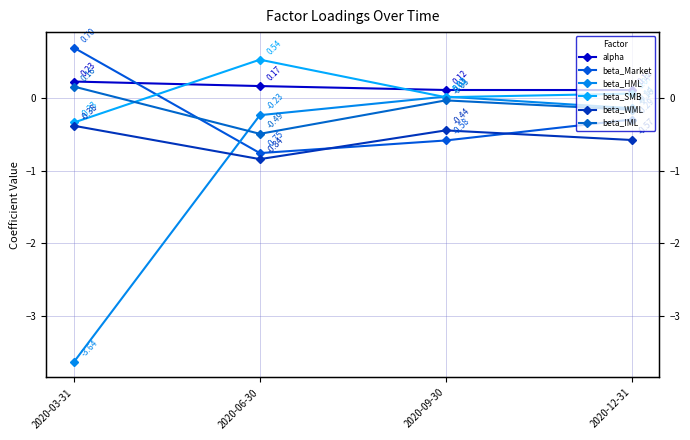

How many times do beta_WML and beta_HML cross each other?

1